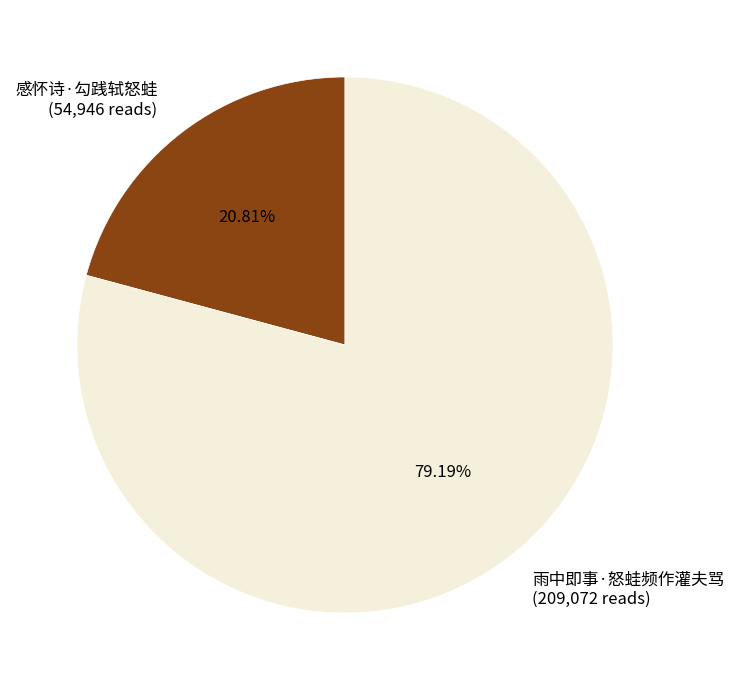

Count the number of slices in the pie.

2